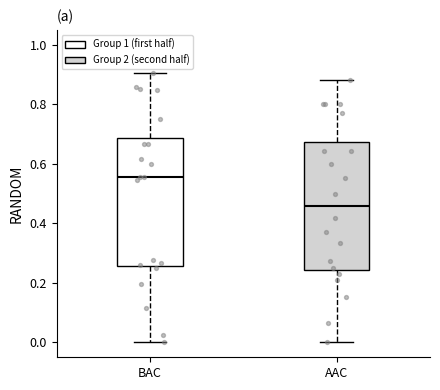

Reading left to right, transcribe this box plot: for each box, give where its median line is, the range the box spans, and where its two whiskers end, as read against the y-axis. The values are not printed on the chart, so give them approximately, as read against the axis.

BAC: median 0.56, box 0.26 to 0.68, whiskers 0.00 to 0.90
AAC: median 0.46, box 0.24 to 0.68, whiskers 0.00 to 0.88